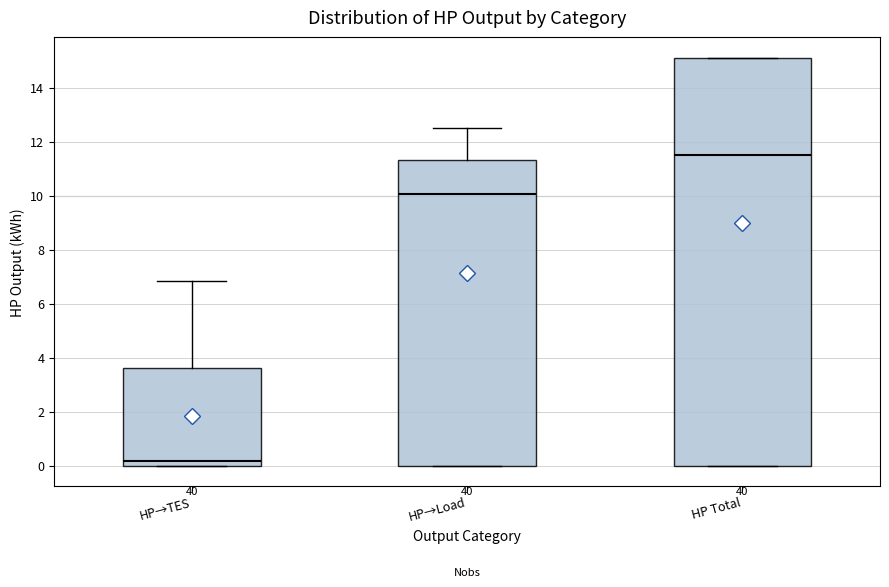

Reading left to right, read every box against the y-axis: the position of its median line, the range the box covers, and the ends of its whiskers. The values are not printed on the chart, so give them approximately, as read against the axis.

HP→TES: median 0.2, box 0.0 to 3.6, whiskers 0.0 to 6.8
HP→Load: median 10.0, box 0.0 to 11.4, whiskers 0.0 to 12.4
HP Total: median 11.6, box 0.0 to 15.2, whiskers 0.0 to 15.2